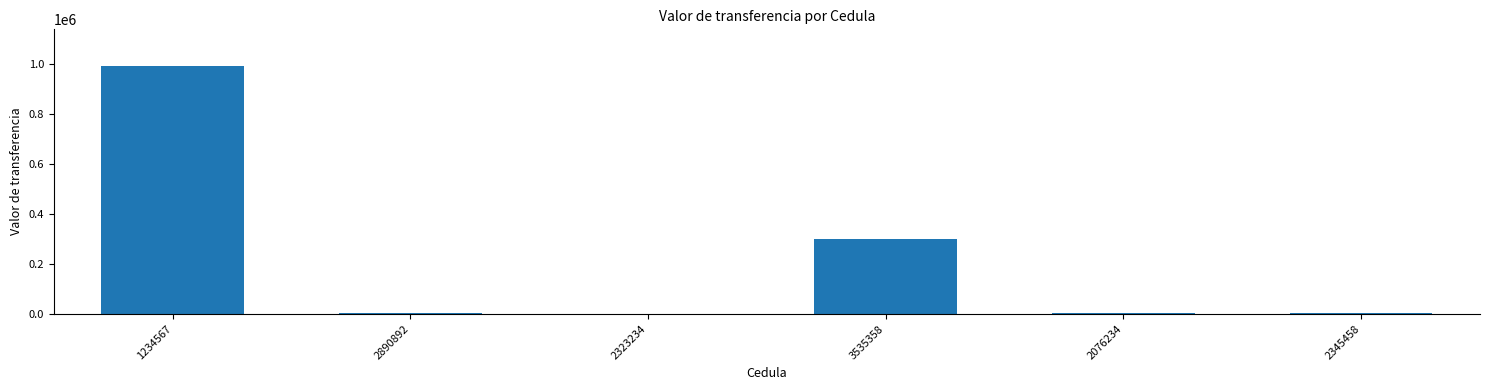

True or false: the data shows 4999 at 2345458.

True